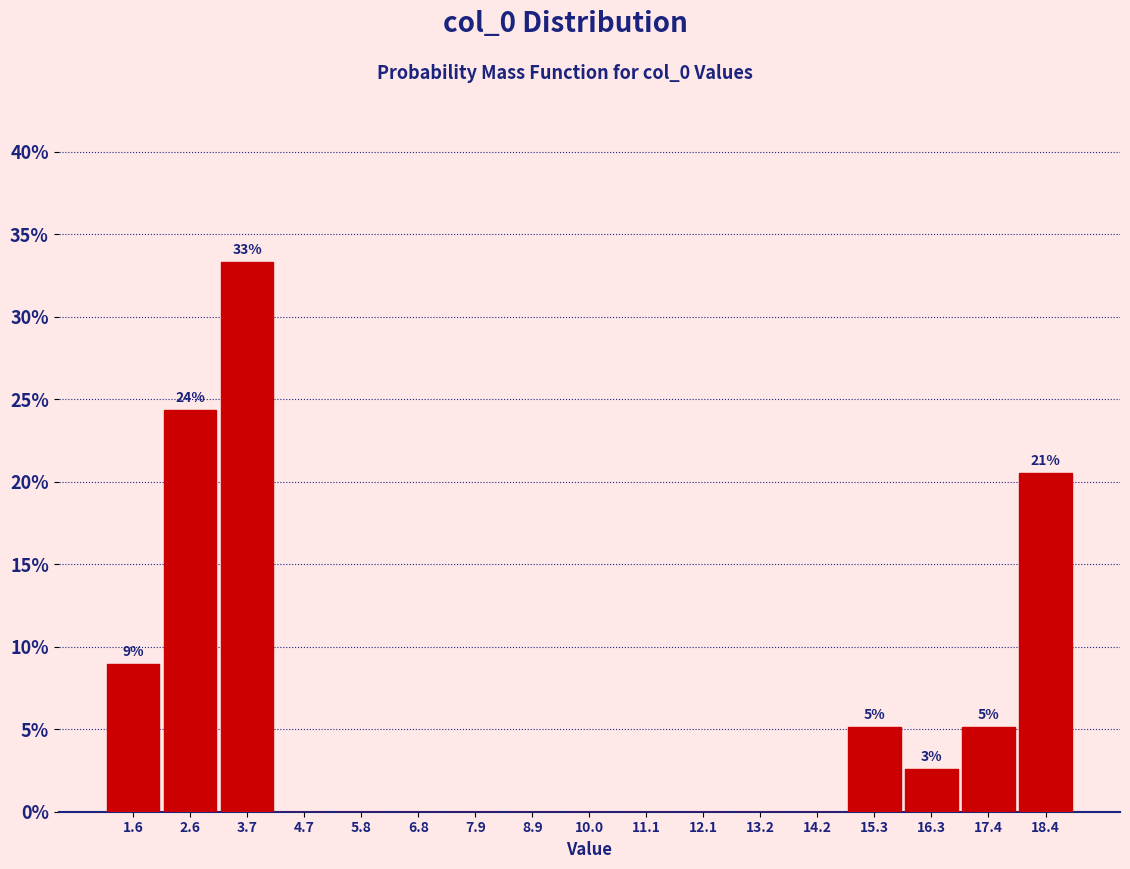

Which range on the x-axis has the tallest bar?

3.2 to 4.2